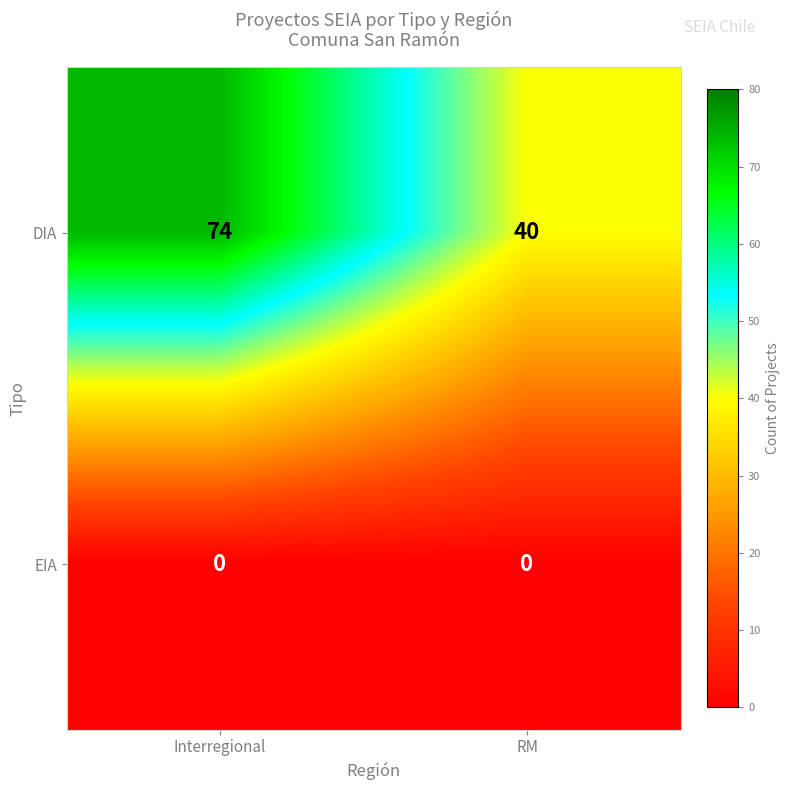

Which series has the largest range (max minus min)?

DIA